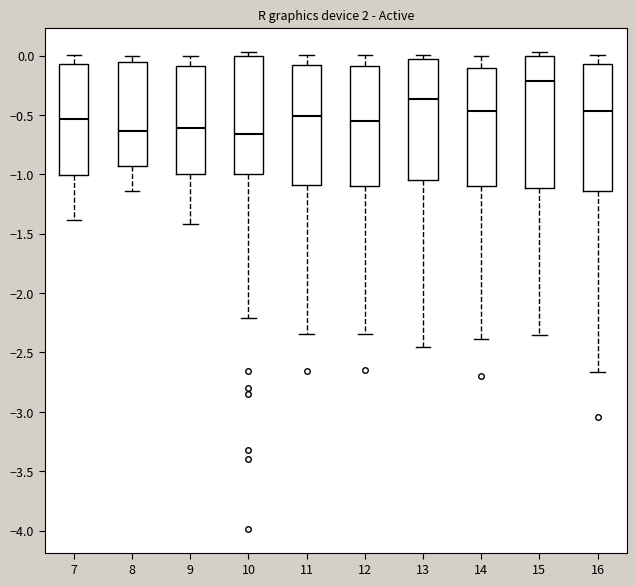

Reading left to right, read every box against the y-axis: the position of its median line, the range the box covers, and the ends of its whiskers. The values are not printed on the chart, so give them approximately, as read against the axis.

7: median -0.55, box -1.00 to -0.05, whiskers -1.40 to 0.00
8: median -0.65, box -0.95 to -0.05, whiskers -1.15 to 0.00
9: median -0.60, box -1.00 to -0.10, whiskers -1.40 to 0.00
10: median -0.65, box -1.00 to 0.00, whiskers -2.20 to 0.05
11: median -0.50, box -1.10 to -0.05, whiskers -2.35 to 0.00
12: median -0.55, box -1.10 to -0.10, whiskers -2.35 to 0.00
13: median -0.35, box -1.05 to -0.05, whiskers -2.45 to 0.00
14: median -0.45, box -1.10 to -0.10, whiskers -2.40 to 0.00
15: median -0.20, box -1.10 to 0.00, whiskers -2.35 to 0.05
16: median -0.45, box -1.15 to -0.05, whiskers -2.65 to 0.00